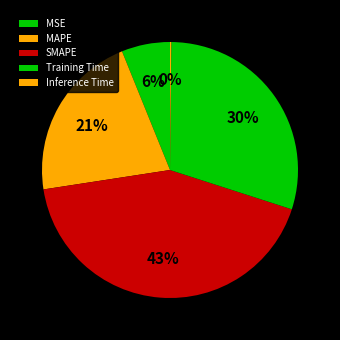

The SMAPE slice represents 43% of the pie. True or false?

True